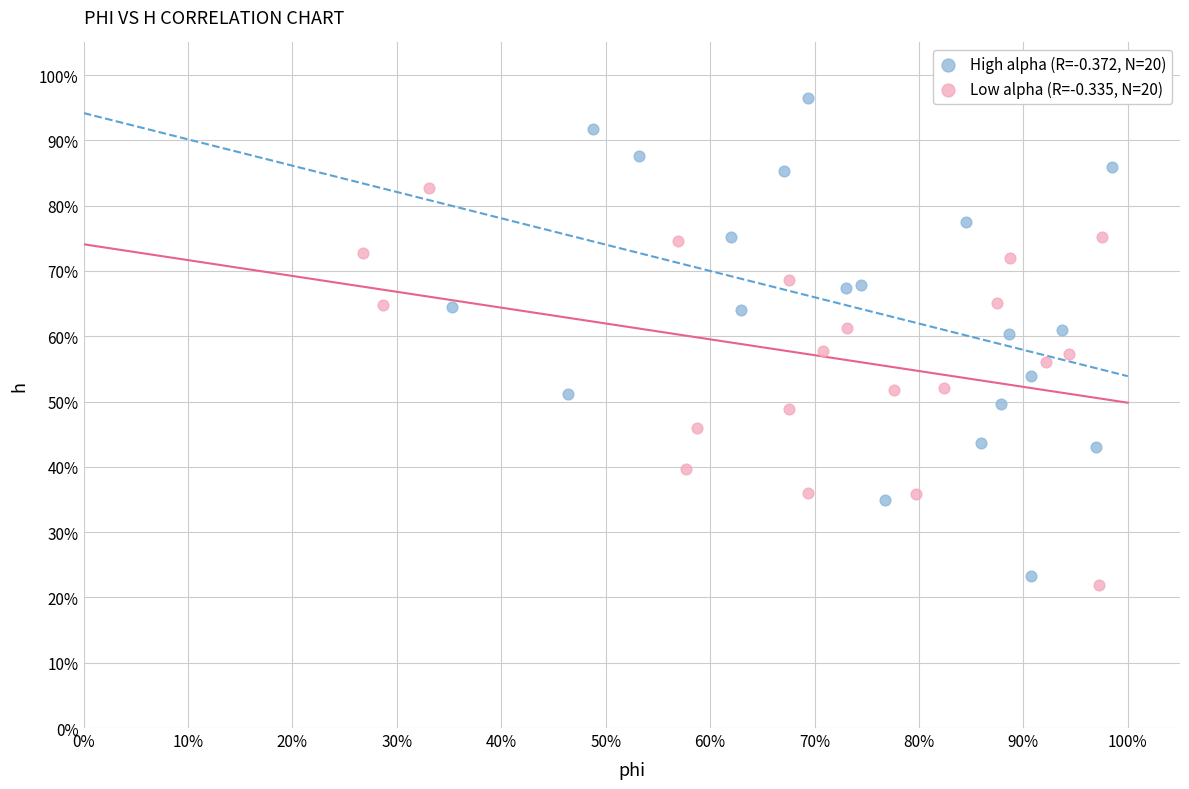

What are all the series names shown in the legend?

High alpha (R=-0.372, N=20), Low alpha (R=-0.335, N=20)